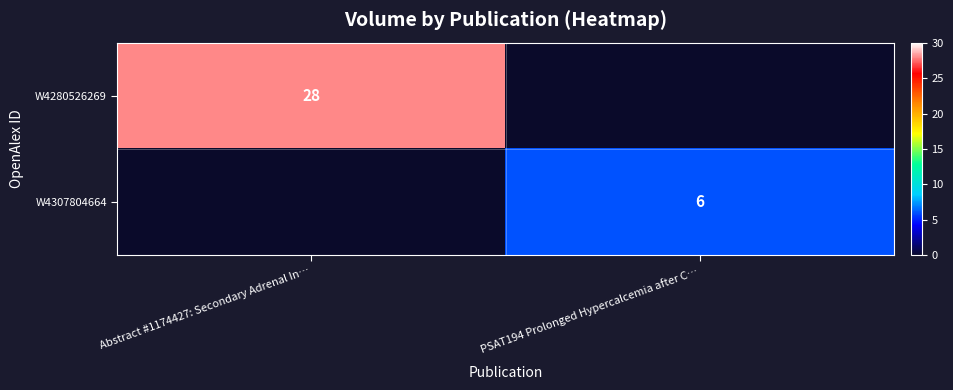

True or false: W4280526269 has a value of 28 at Abstract #1174427: Secondary Adrenal In….

True